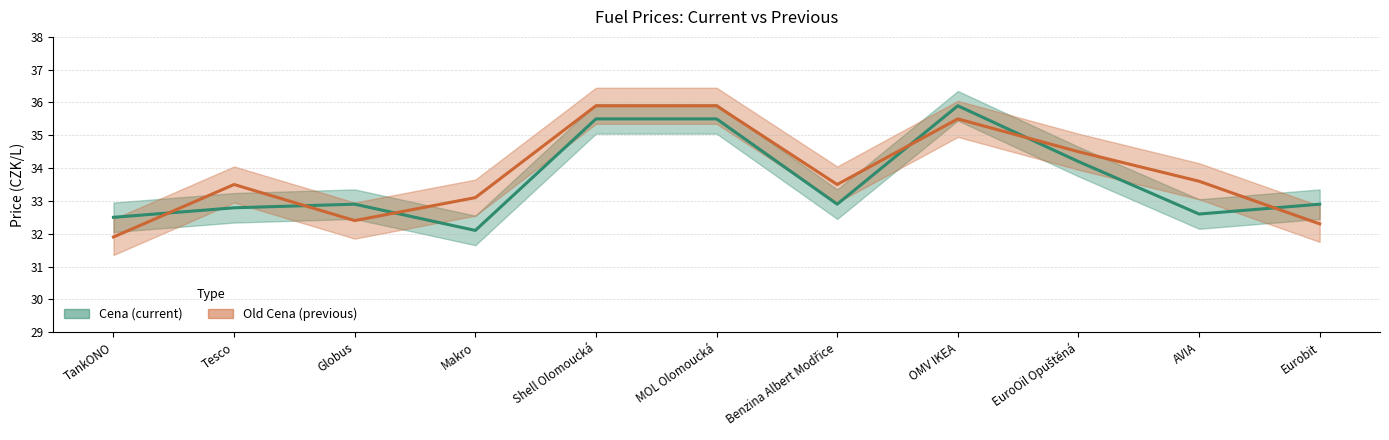

True or false: Cena has more than 0 interior local peaks.

True